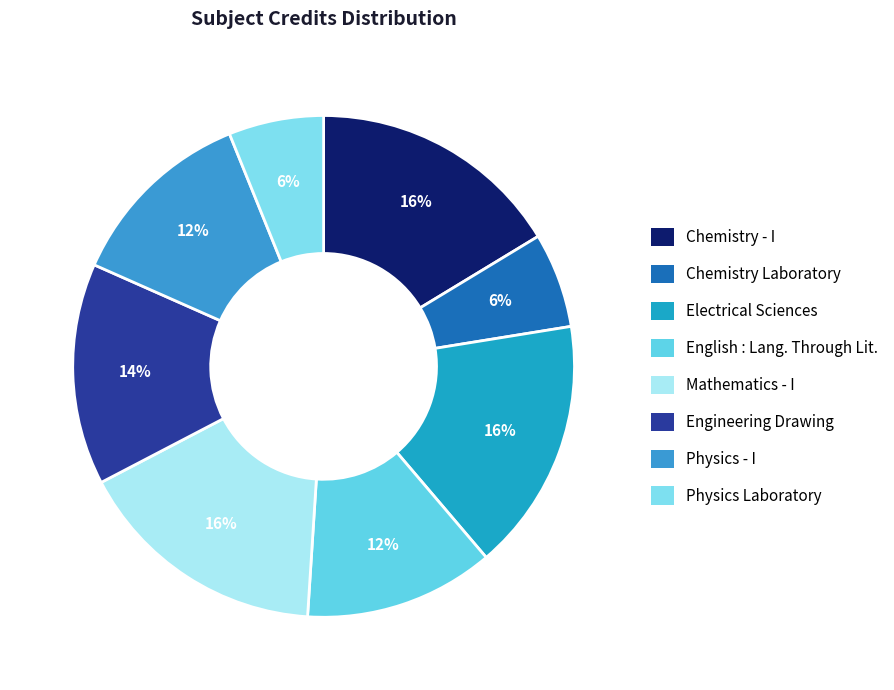

Which has a higher value, Chemistry - I or Physics Laboratory?

Chemistry - I